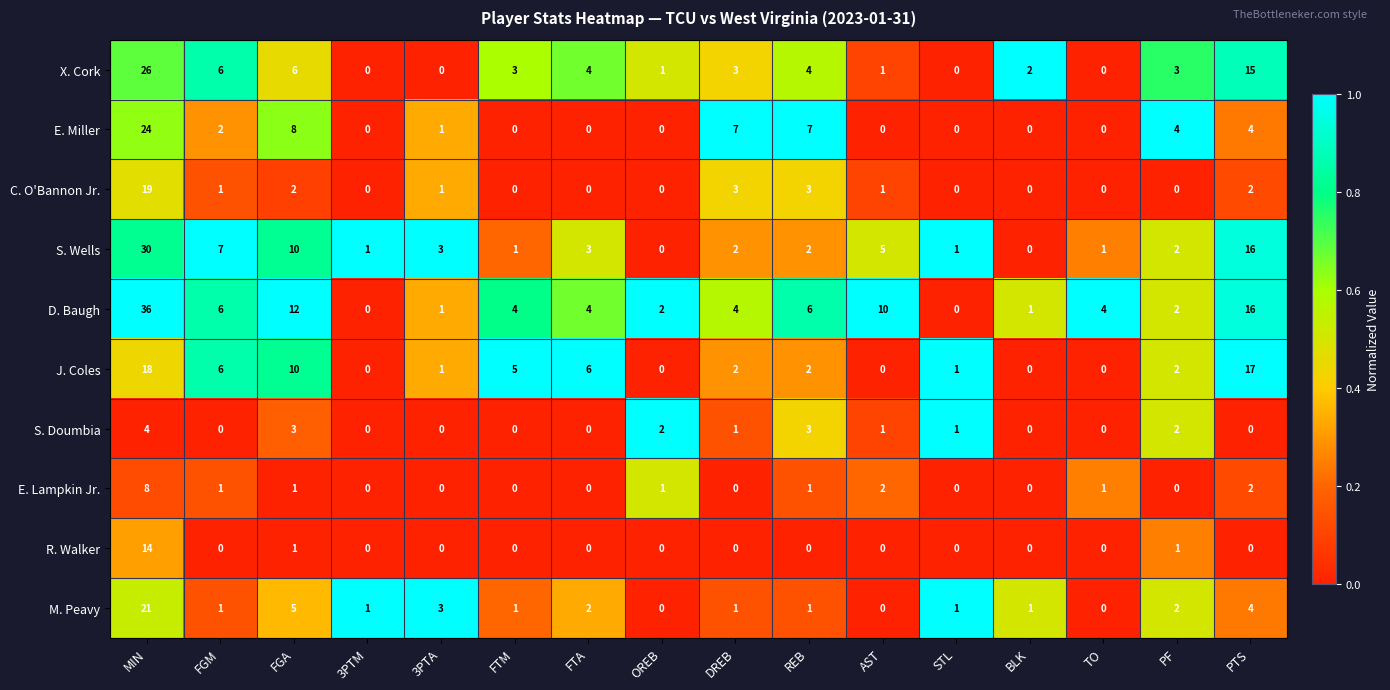

At which category is the sum across all series the highest?

MIN